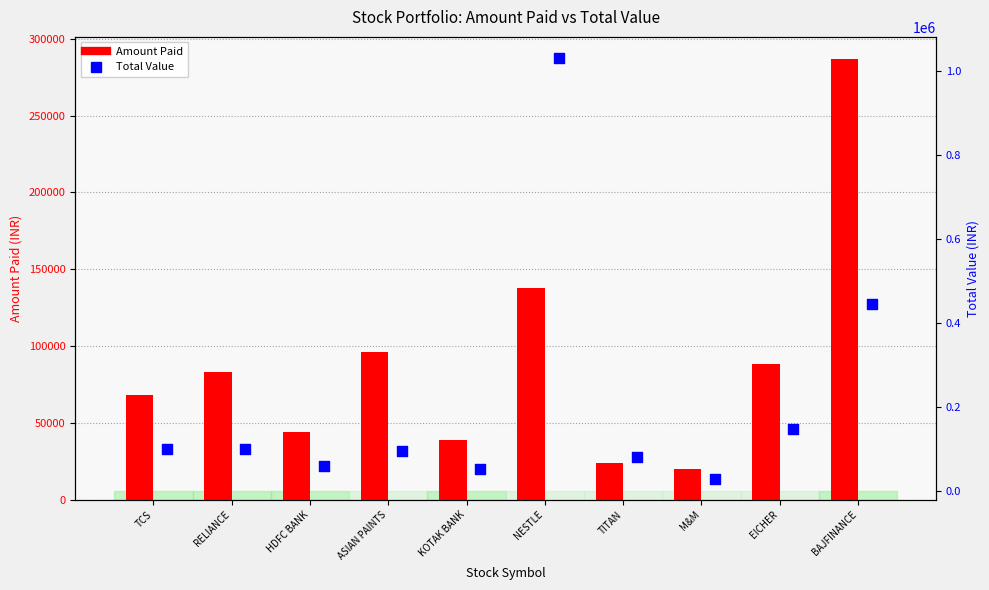

At which category is the sum across all series the highest?

NESTLE